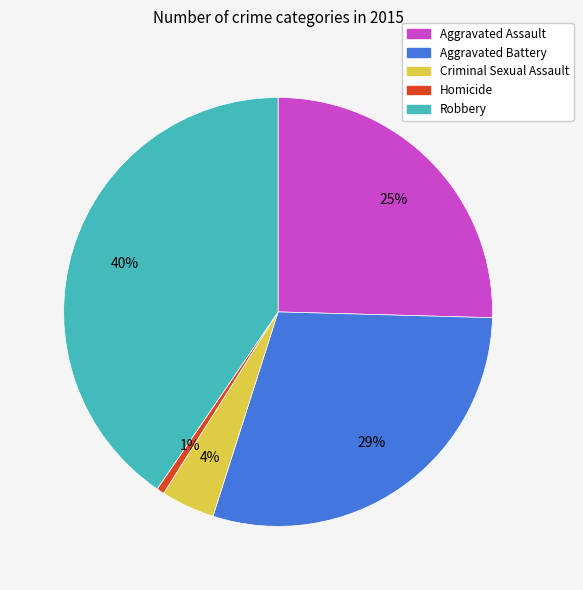

Count the number of slices in the pie.

5